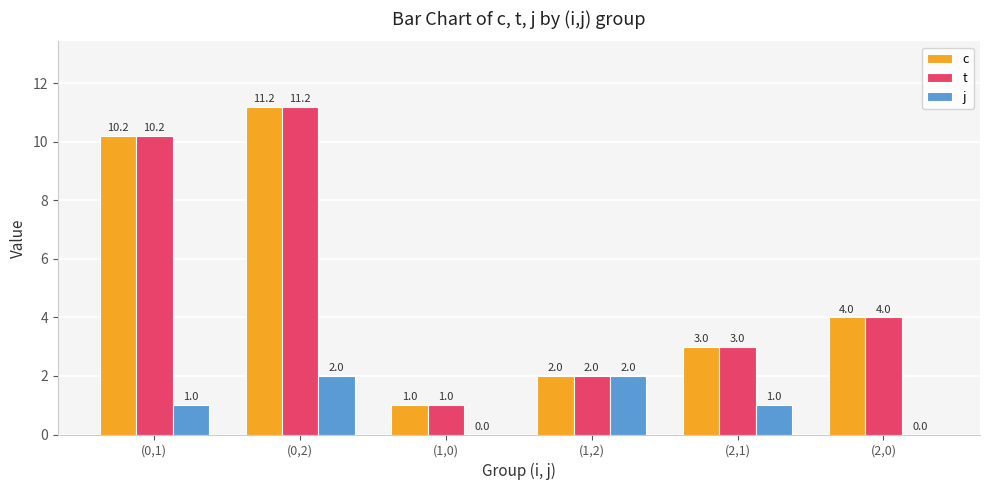

Are the bars horizontal?

No